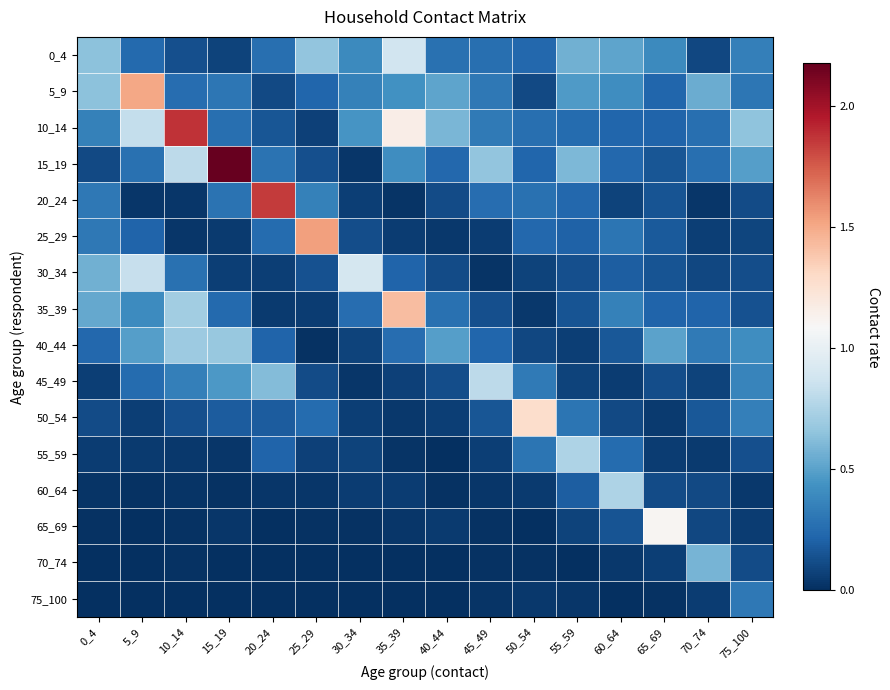

Rank the series at 0_4 from highest to lowest value.

5_9, 0_4, 30_34, 35_39, 10_14, 25_29, 20_24, 40_44, 50_54, 15_19, 45_49, 55_59, 60_64, 65_69, 75_100, 70_74